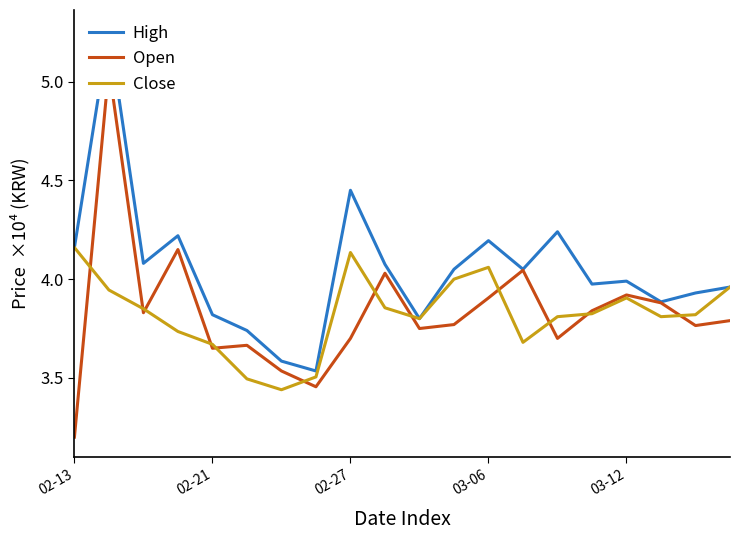

The Close series shows 39050 at 03-12. True or false?

True